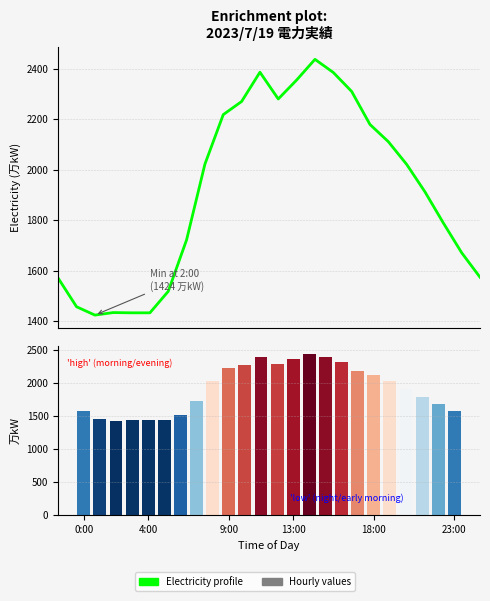

What is the maximum value shown in the chart?

2437